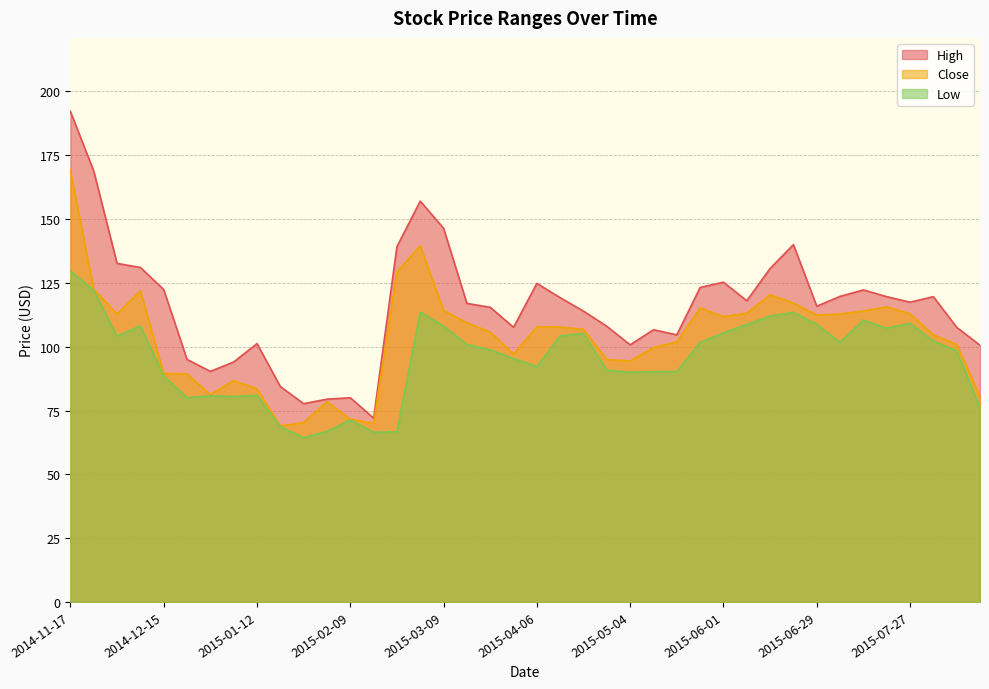

At how many categories does at least one series exceed 182?

1